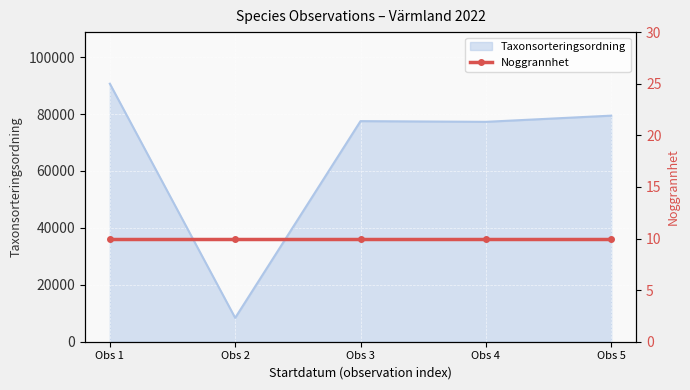

At which label does Taxonsorteringsordning reach its minimum?

Obs 2